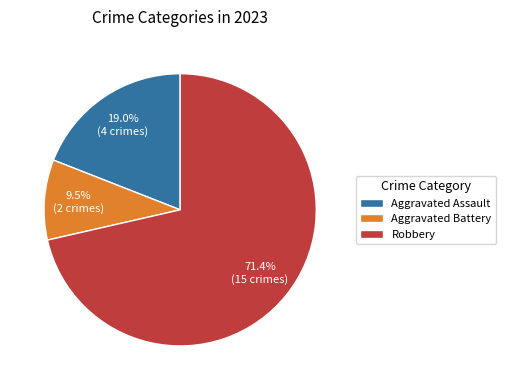

How many slices are in this pie chart?

3